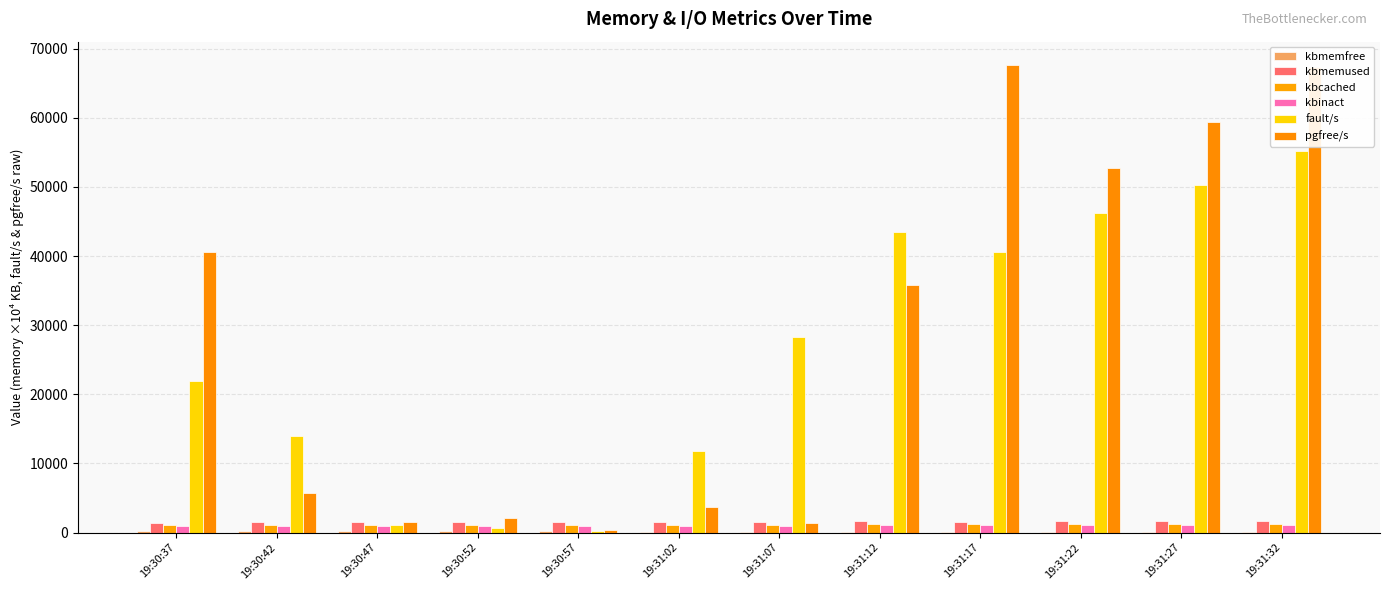

At how many categories does at least one series exceed 28058?

7